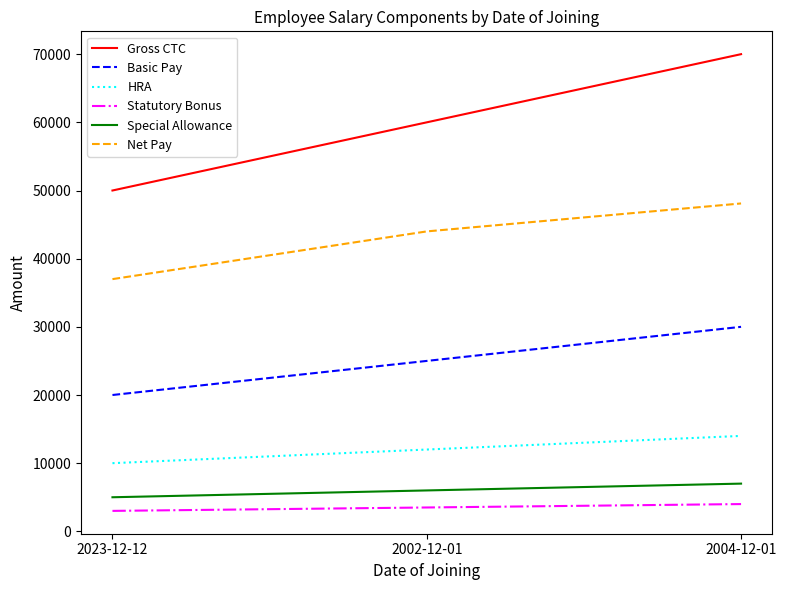

What position from the right is 2023-12-12?

3